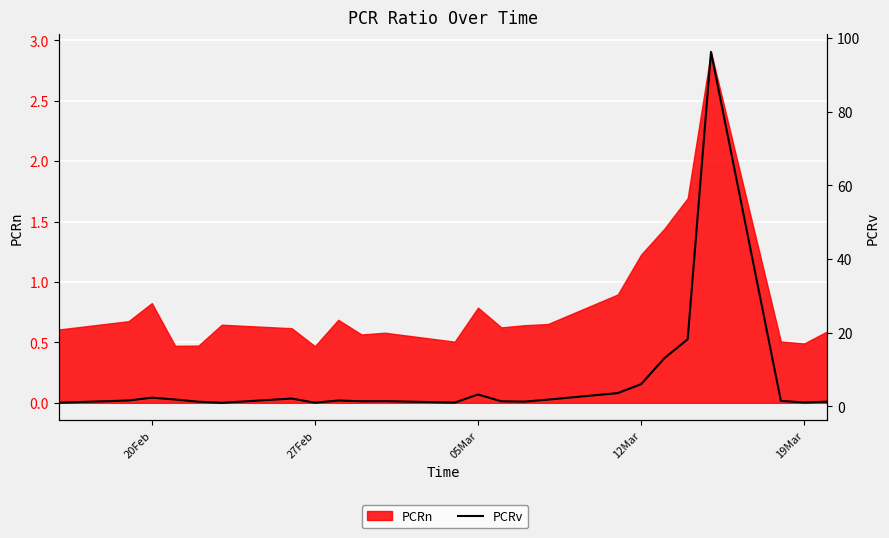

Reading left to right, extract all data points from this chart.

1.0	1.6	2.3	1.9	1.3	1.0	2.1	1.0	1.6	1.4	1.4	1.0	3.2	1.4	1.3	1.8	3.6	6.0	13.1	18.2	96.2	1.5	1.0	1.3